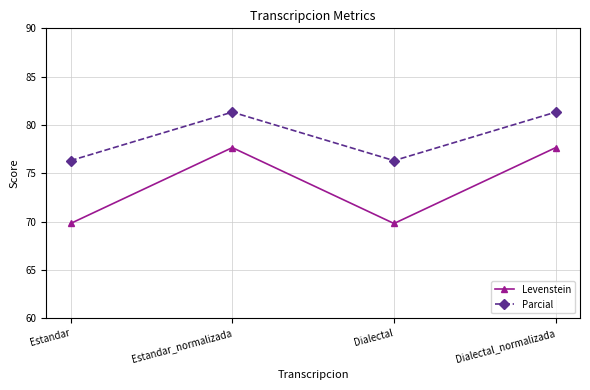

At which label does Parcial first exceed 81?

Estandar_normalizada